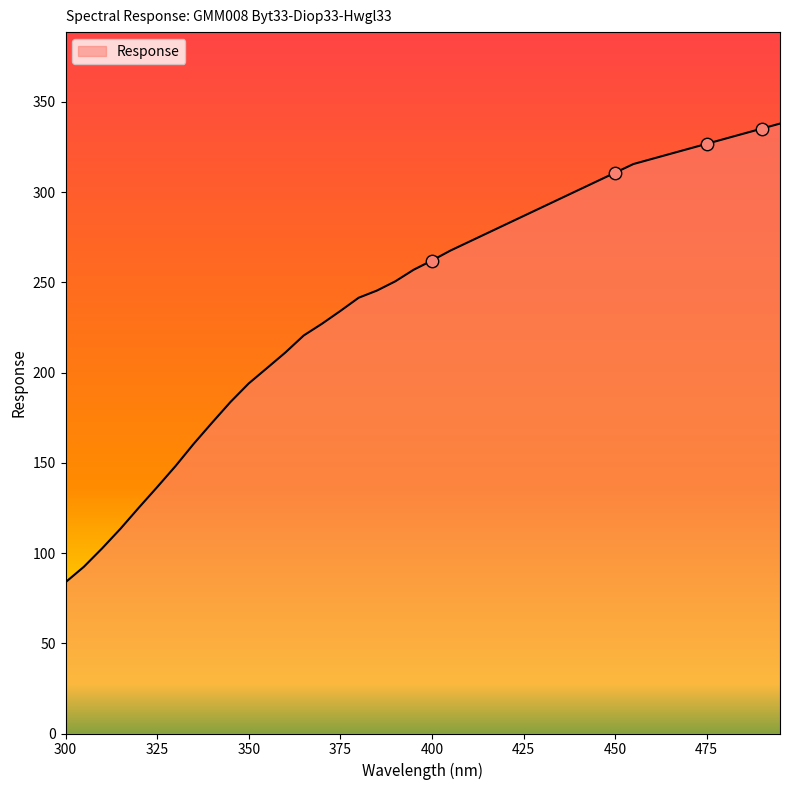

What is the difference between the maximum and minimum values?

254.1